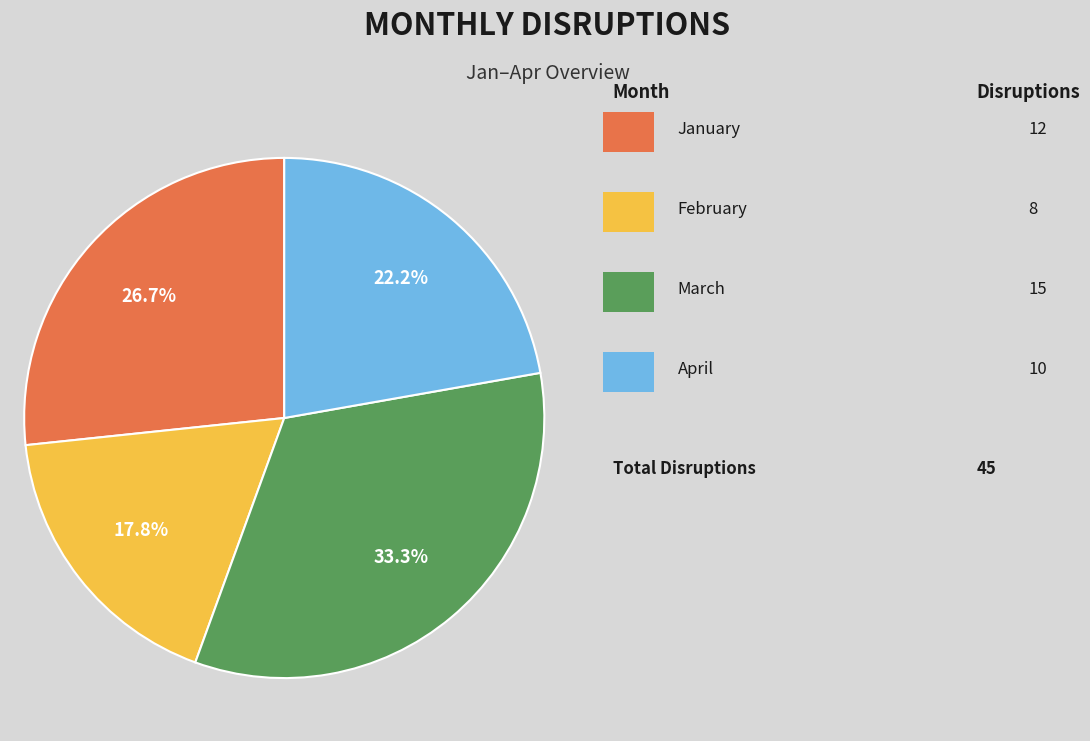

Does any single category account for the majority?

No